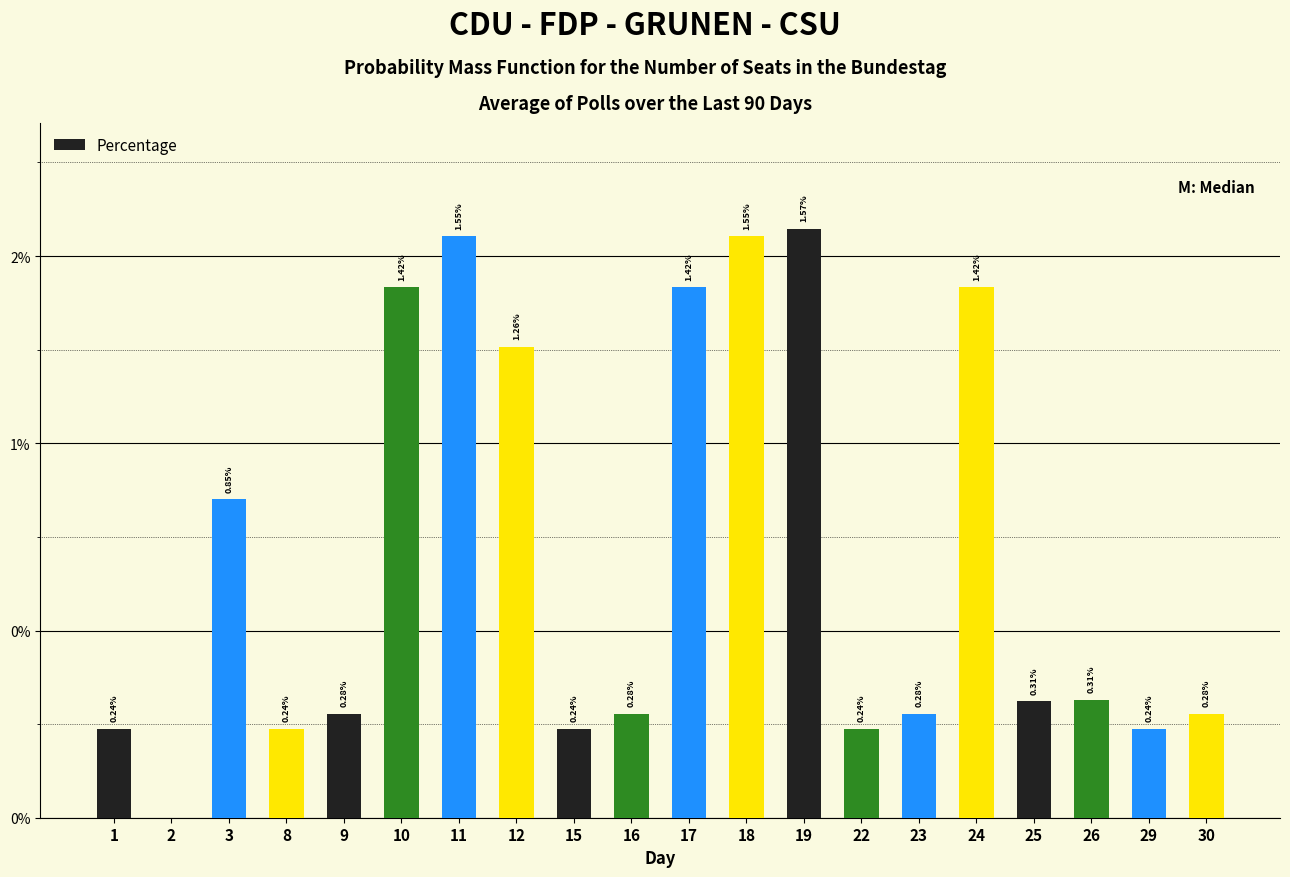

How many positive values are there?

19